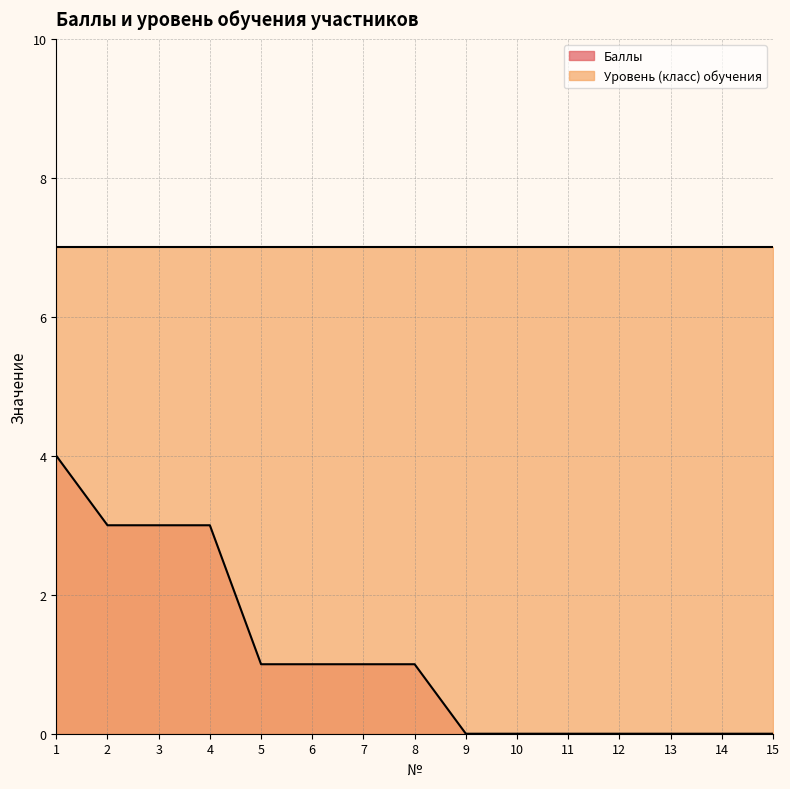

Reading left to right, extract all data points from this chart.

1=4	2=3	3=3	4=3	5=1	6=1	7=1	8=1	9=0	10=0	11=0	12=0	13=0	14=0	15=0